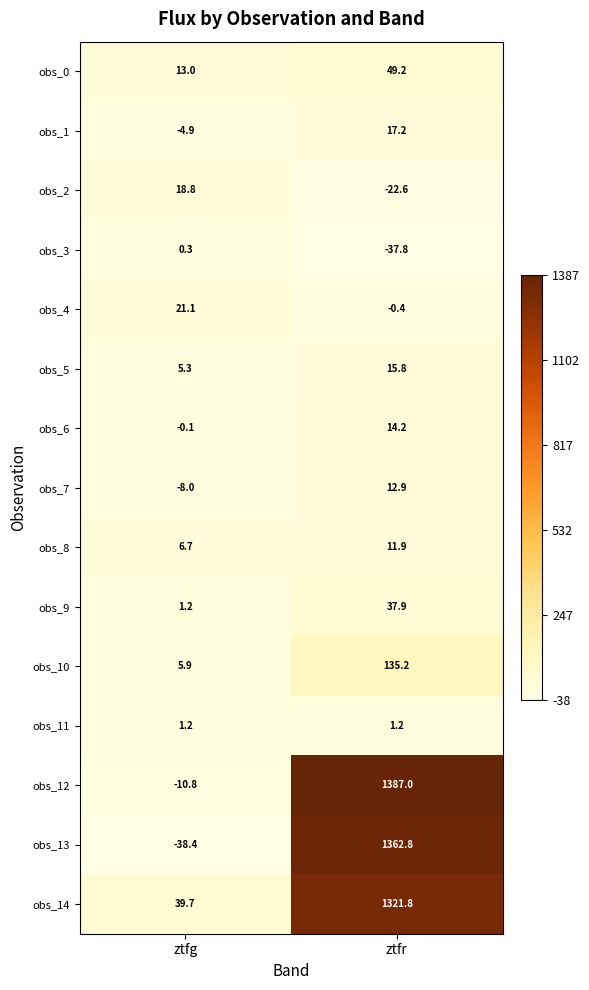

List the labels in order of obs_4 value, largest first.

ztfg, ztfr